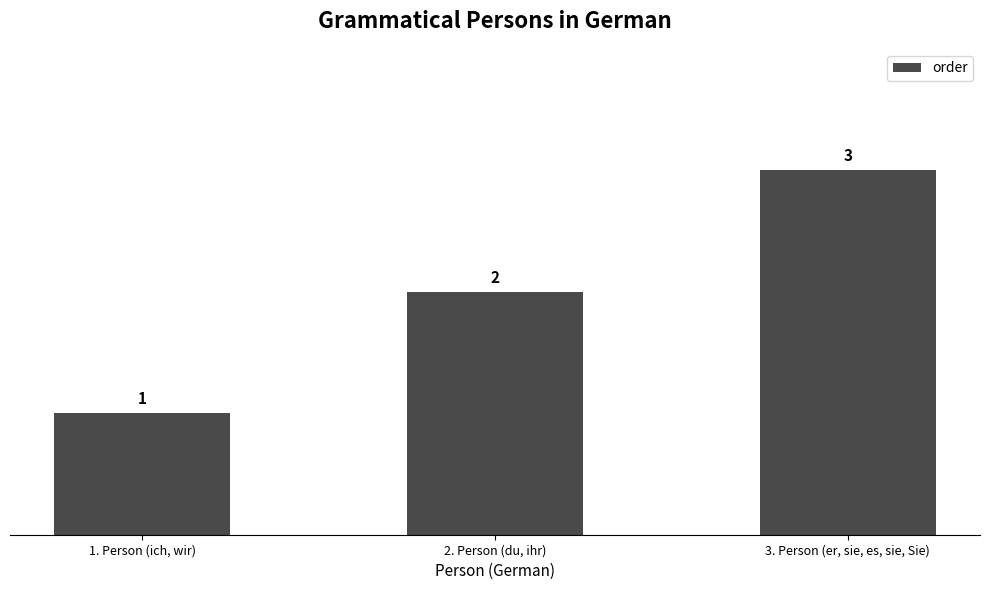

What is the average value?

2